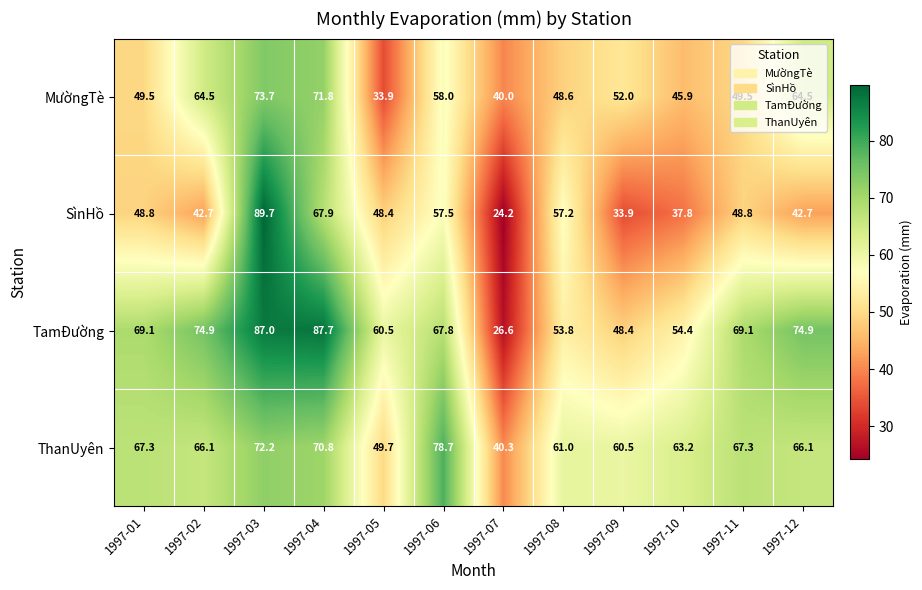

The SìnHồ series shows 33.9 at 1997-09. True or false?

True